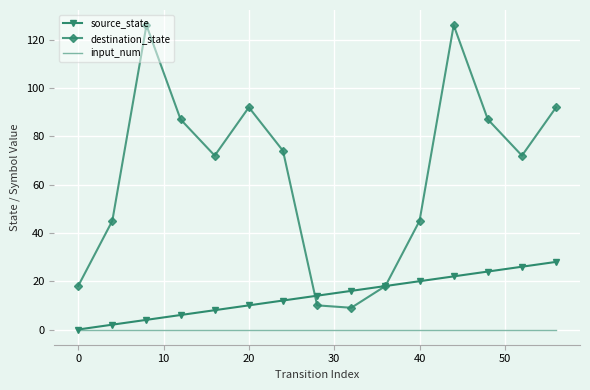

What are all the series names shown in the legend?

source_state, destination_state, input_num